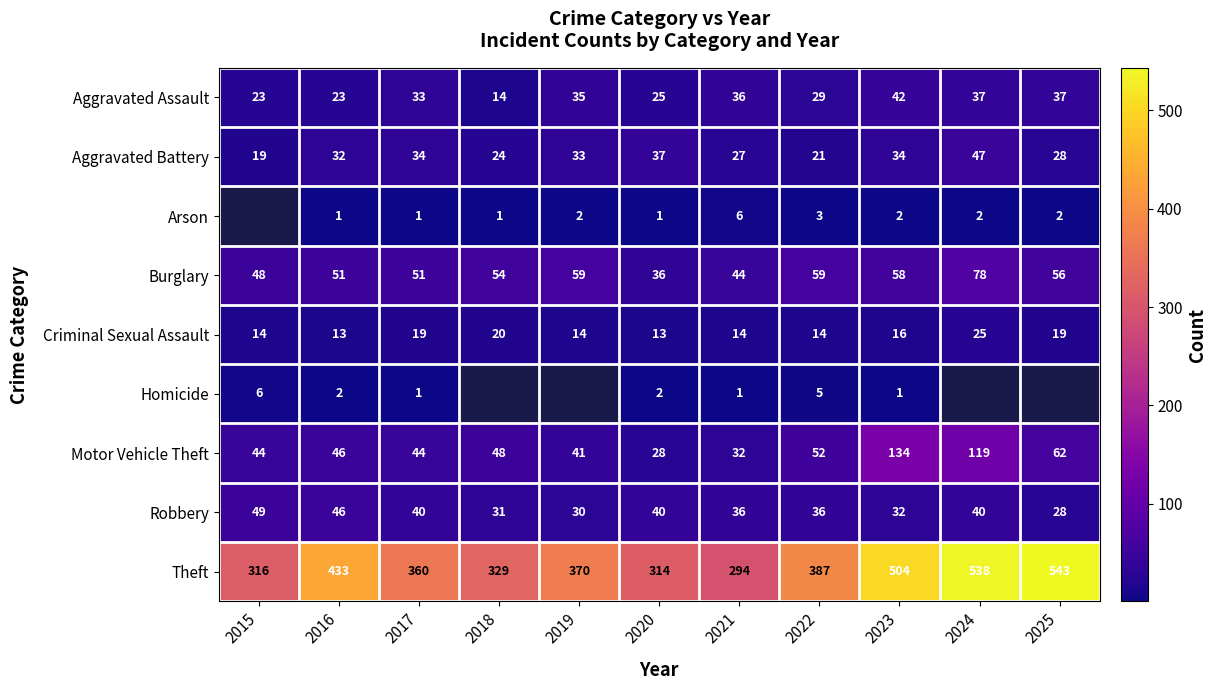

At how many categories does at least one series exceed 438?

3